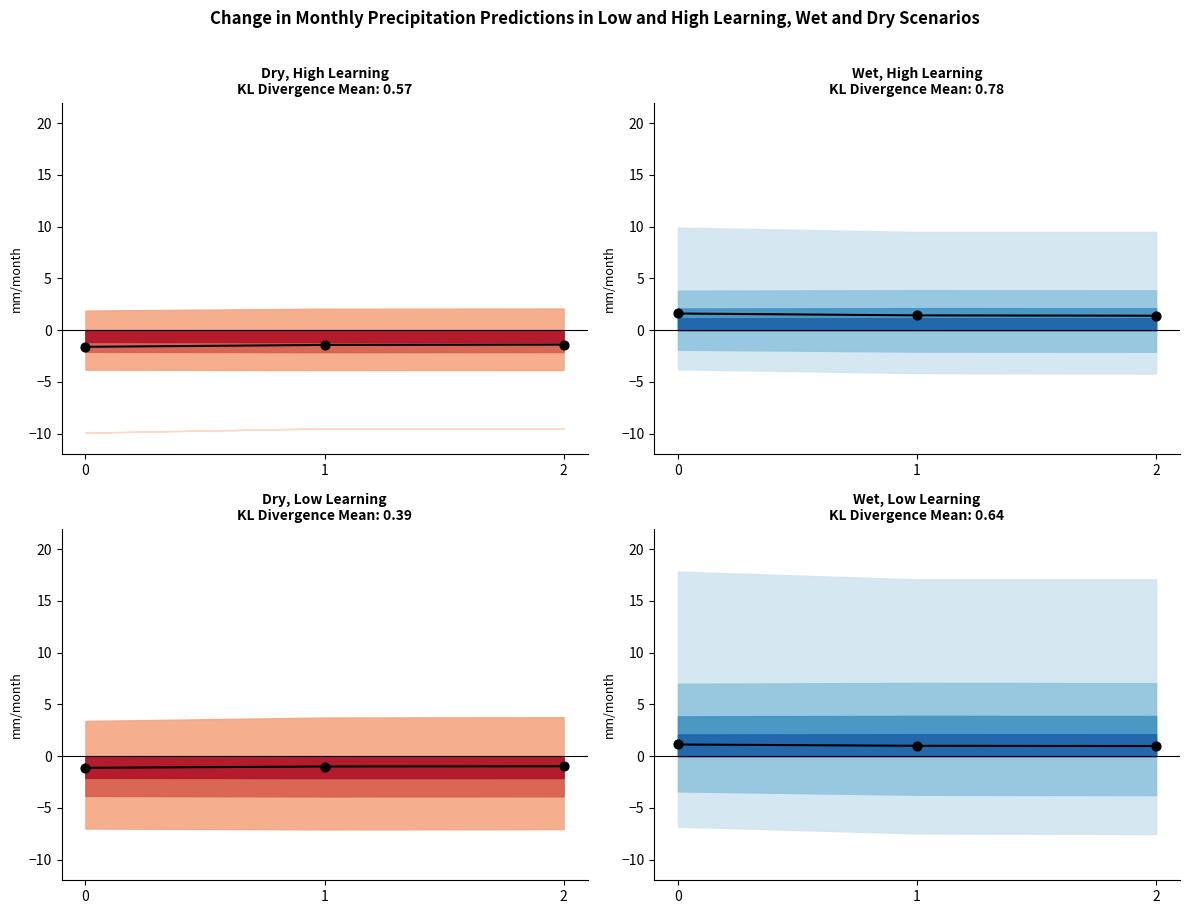

Approximately how many times larger is the value at 2 compared to 1?

1.0